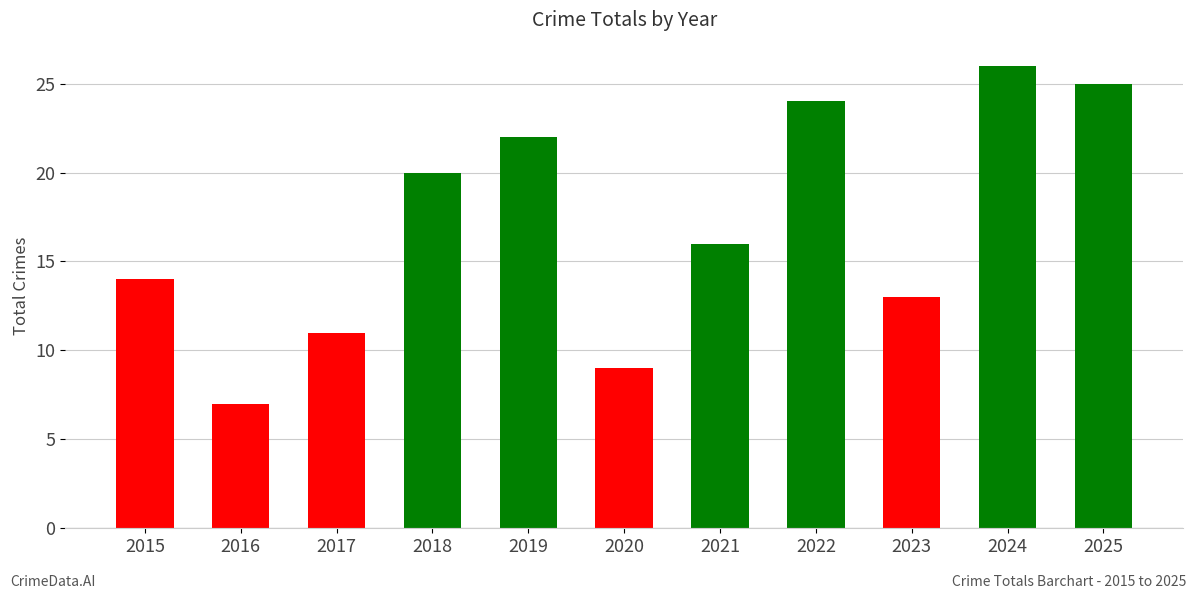

What is the value of the 11th bar from the left?

25